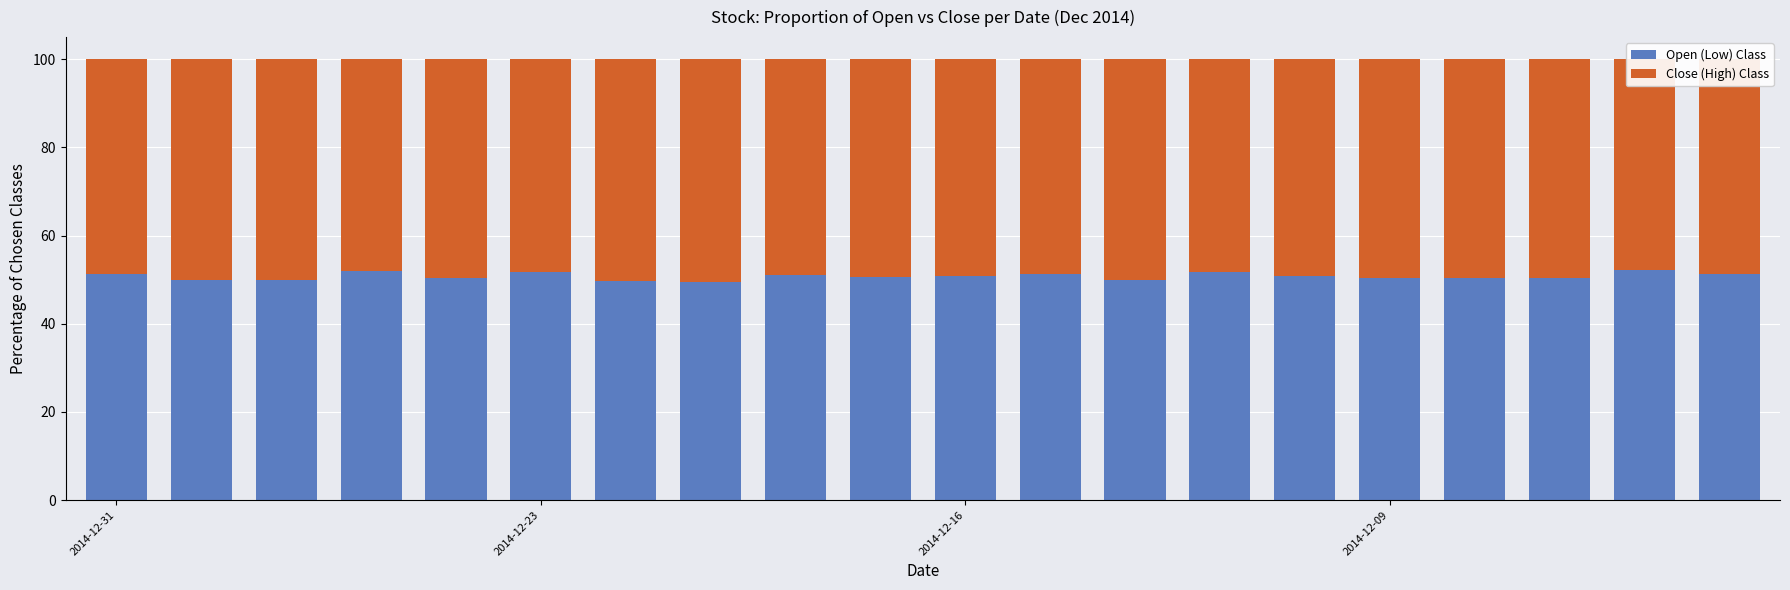

Read the Open (Low) Class value at 2014-12-09.

50.5